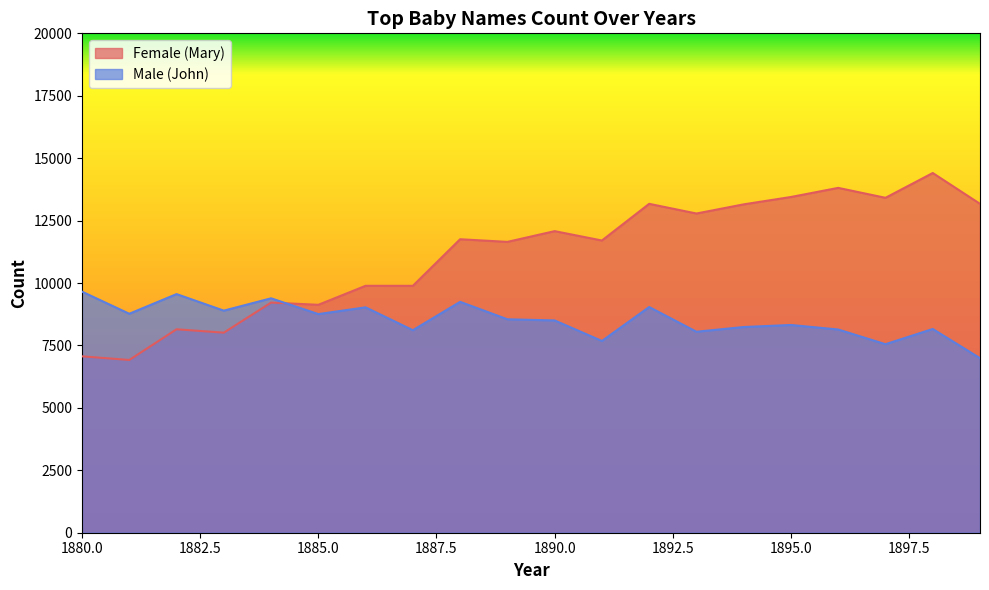

Reading right to left, list all the values displayed in this chart.

Female (Mary): 1899=13172	1898=14406	1897=13413	1896=13811	1895=13446	1894=13151	1893=12784	1892=13172	1891=11703	1890=12078	1889=11648	1888=11754	1887=9888	1886=9889	1885=9128	1884=9217	1883=8012	1882=8148	1881=6919	1880=7065
Male (John): 1899=6990	1898=8159	1897=7550	1896=8138	1895=8320	1894=8238	1893=8049	1892=9039	1891=7680	1890=8502	1889=8548	1888=9247	1887=8110	1886=9026	1885=8756	1884=9388	1883=8894	1882=9557	1881=8769	1880=9655